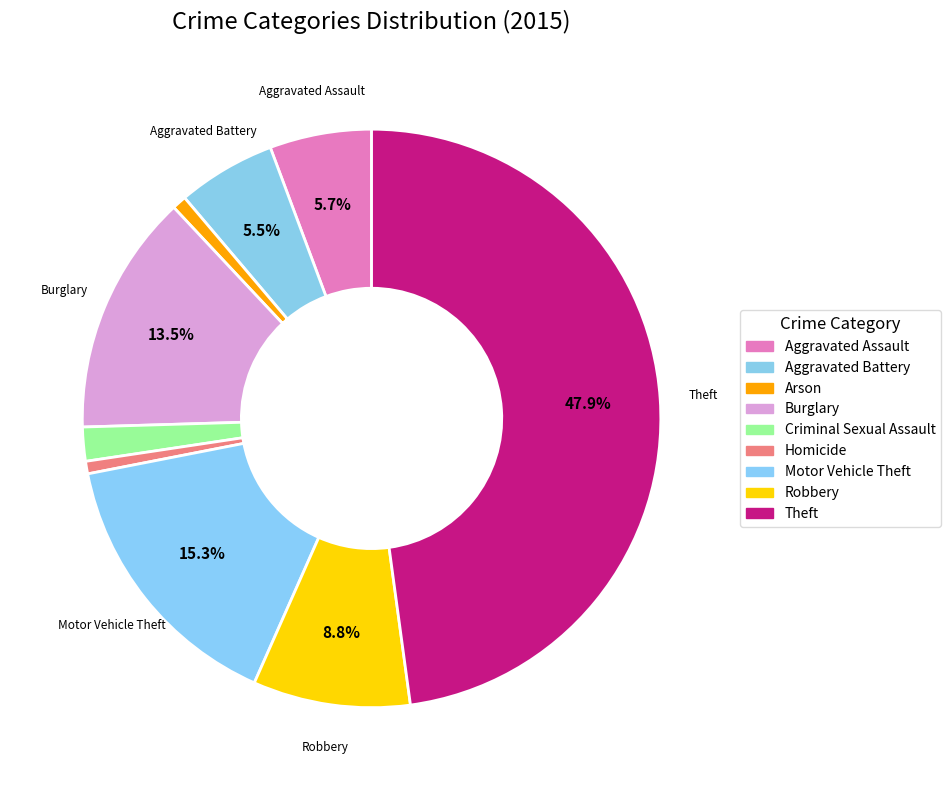

To the nearest percent, what is the combined percentage of Robbery and Arson?

10%